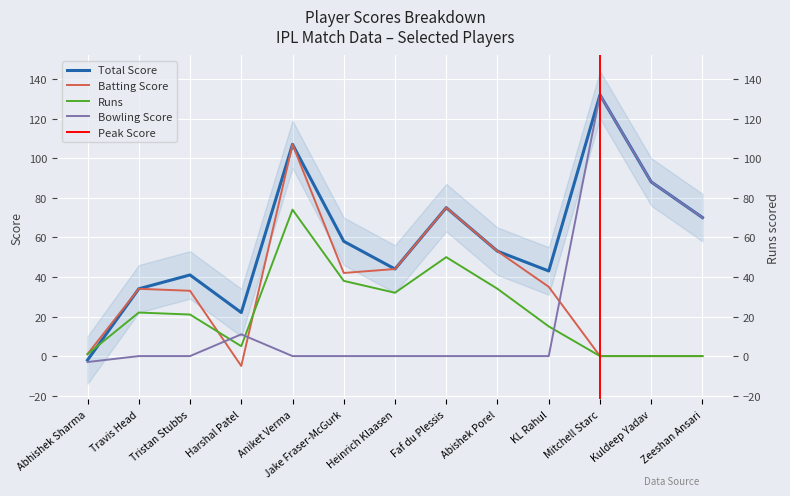

What is the label of the 13th point from the left?

Zeeshan Ansari